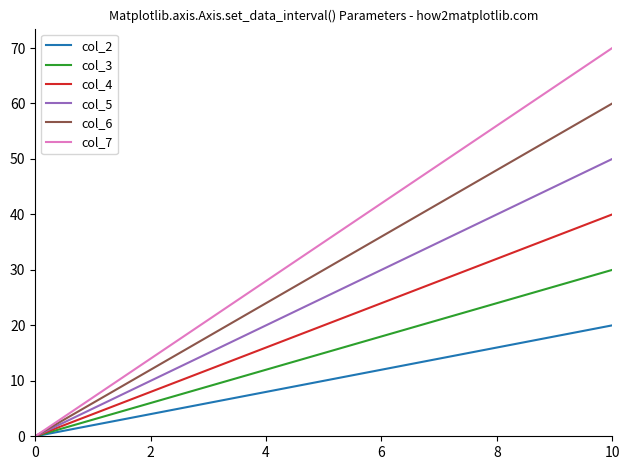

What is the average value of the col_3 series?

15